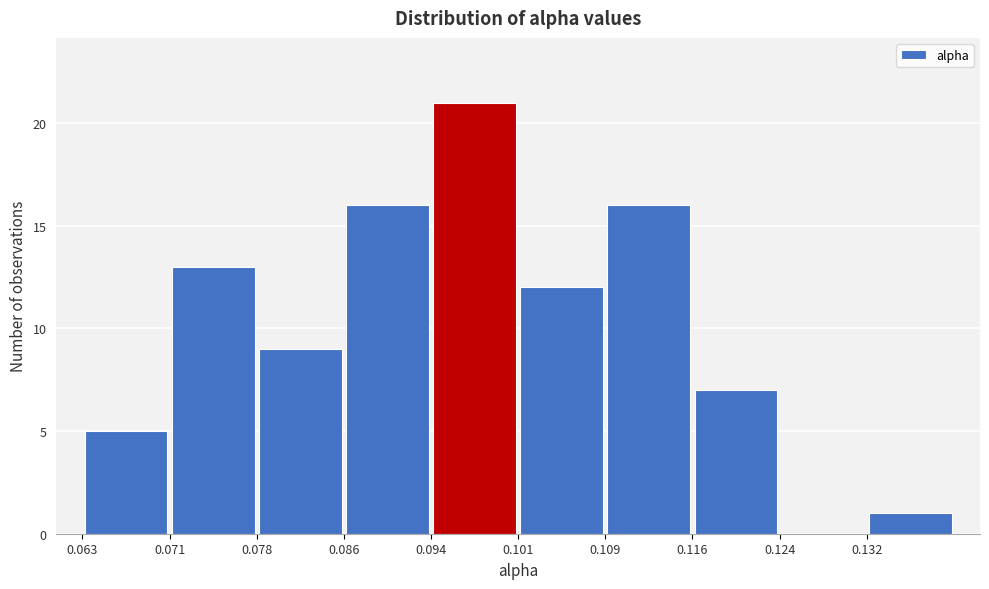

Reading left to right, transcribe this chart: for each bar, give the range it covers on the x-axis and its height. Neither the bar edges nor the heights are printed on the chart, so give them approximately, as read against the axes.

0.063 to 0.071: 5
0.071 to 0.078: 13
0.078 to 0.086: 9
0.086 to 0.094: 16
0.094 to 0.101: 21
0.101 to 0.109: 12
0.109 to 0.116: 16
0.116 to 0.124: 7
0.124 to 0.132: 0
0.132 to 0.139: 1